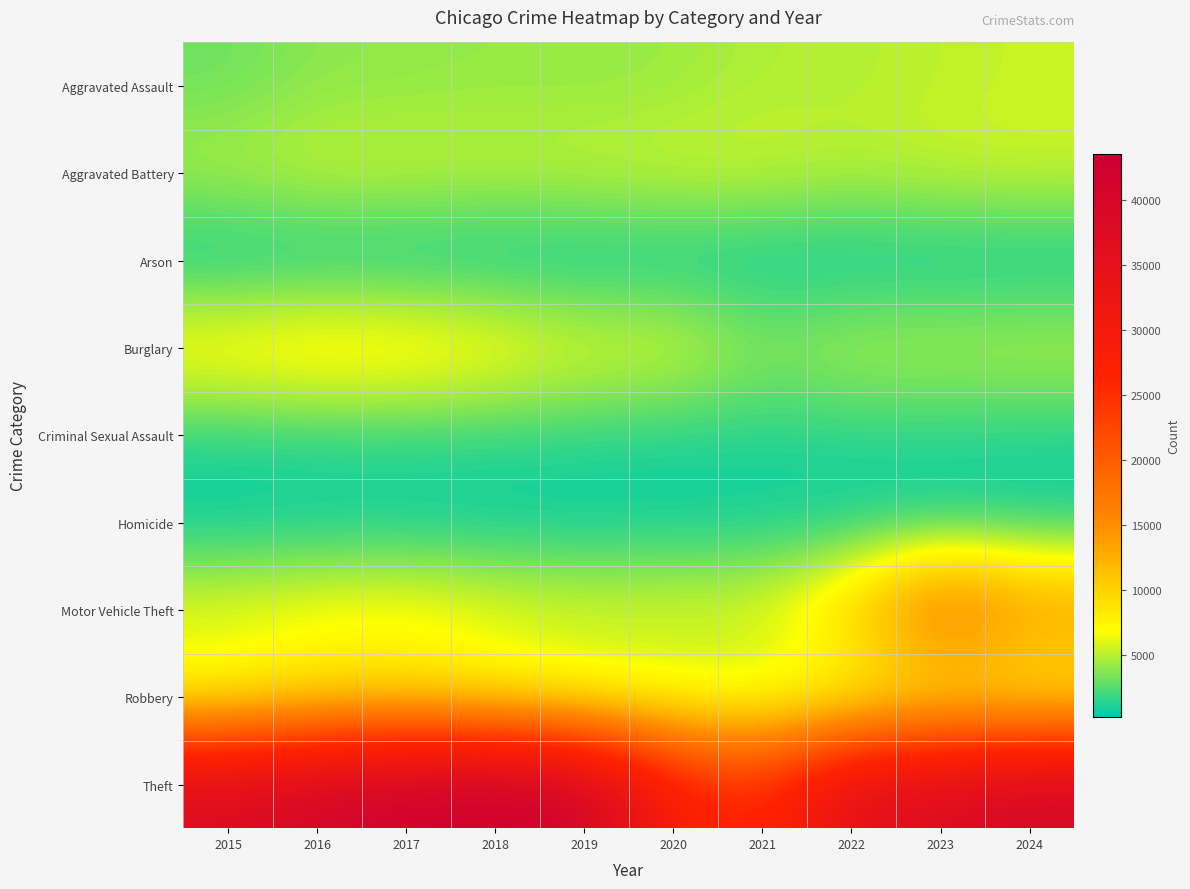

What is the total value across all series at 2022?

68754